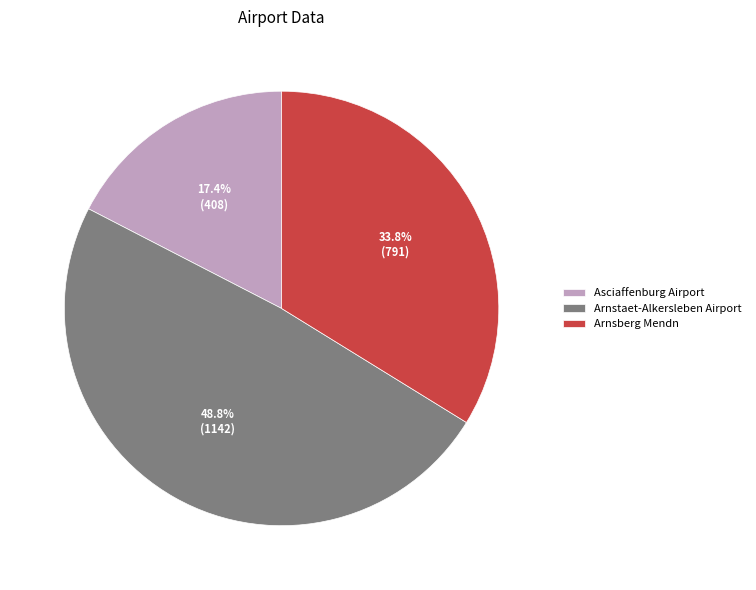

What is the smallest slice in the pie chart?

Asciaffenburg Airport